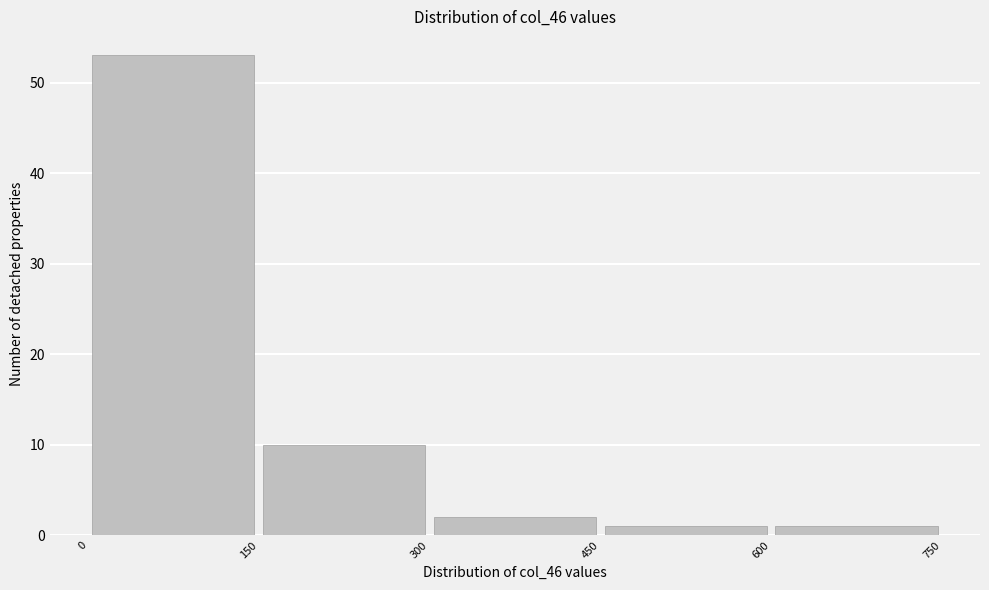

Reading left to right, list every bar in this chart as the range it spans on the x-axis followed by its height. The values are not printed on the chart, so give them approximately, as read against the axis.

0 to 150: 53
150 to 300: 10
300 to 450: 2
450 to 600: 1
600 to 750: 1